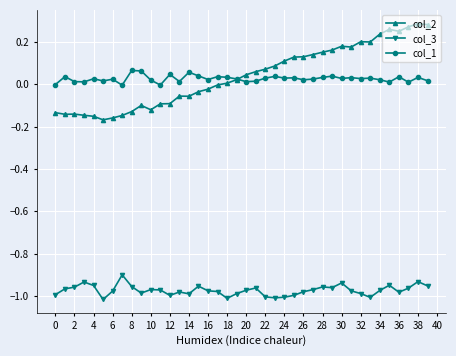

Which series has the largest range (max minus min)?

col_2